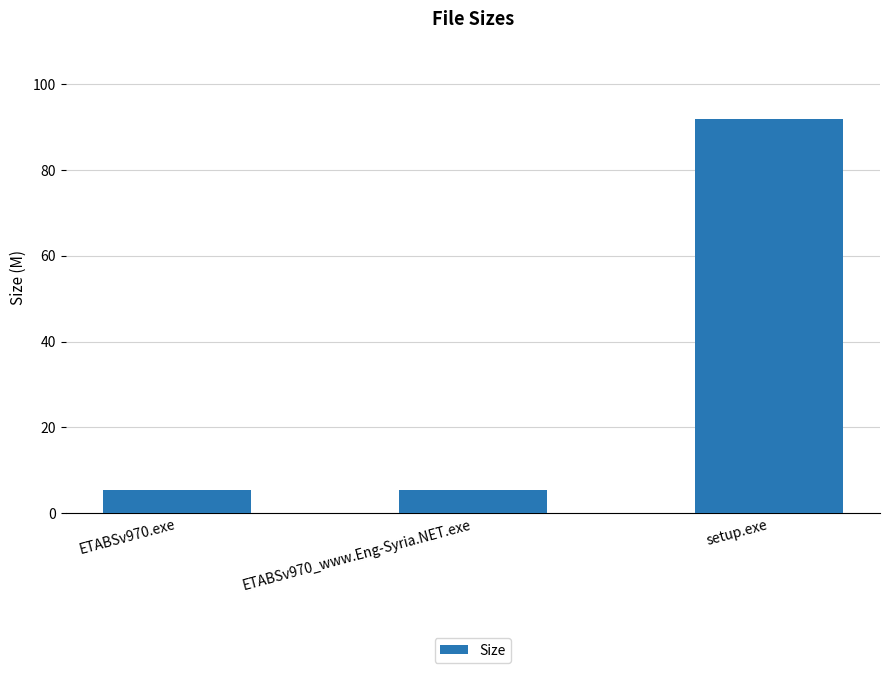

Which label corresponds to the largest value in the chart?

setup.exe